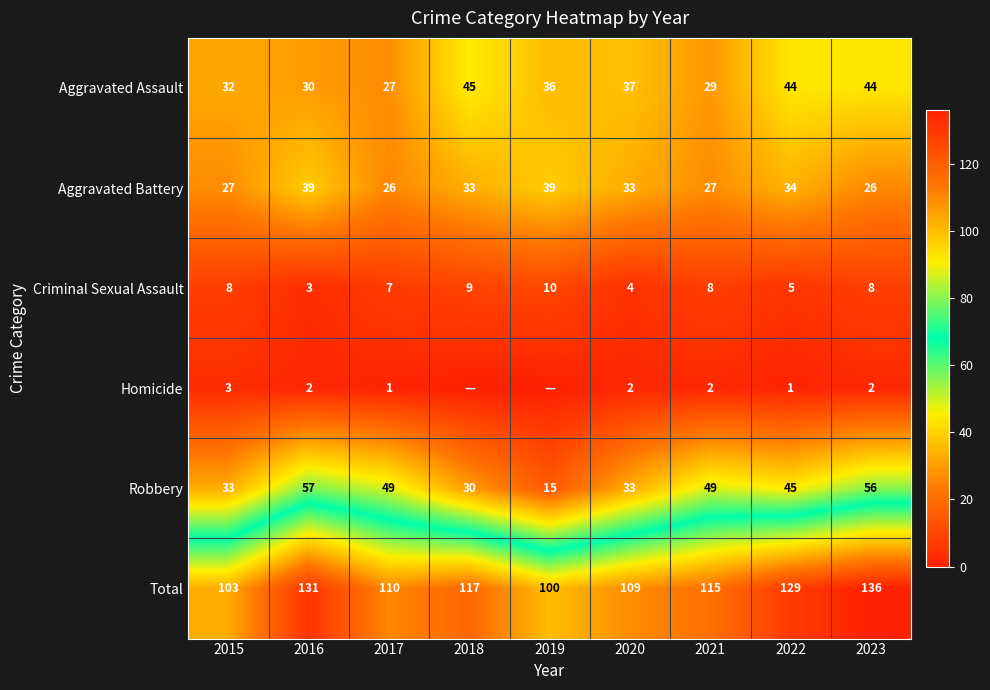

What is the approximate value of Total at 2023?

136